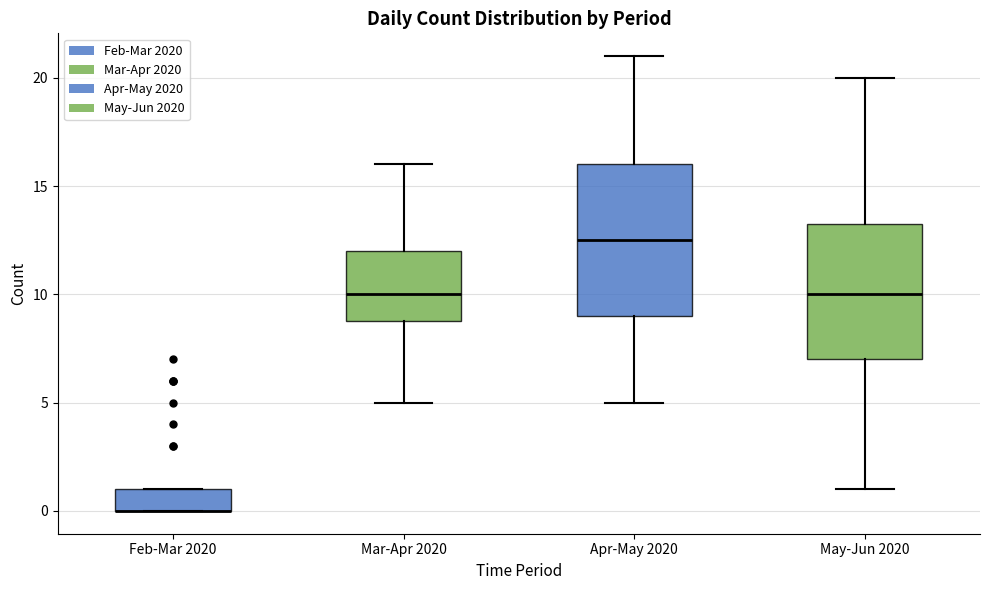

Comparing the boxes themselves (not the whiskers), which one is the tallest?

Apr-May 2020